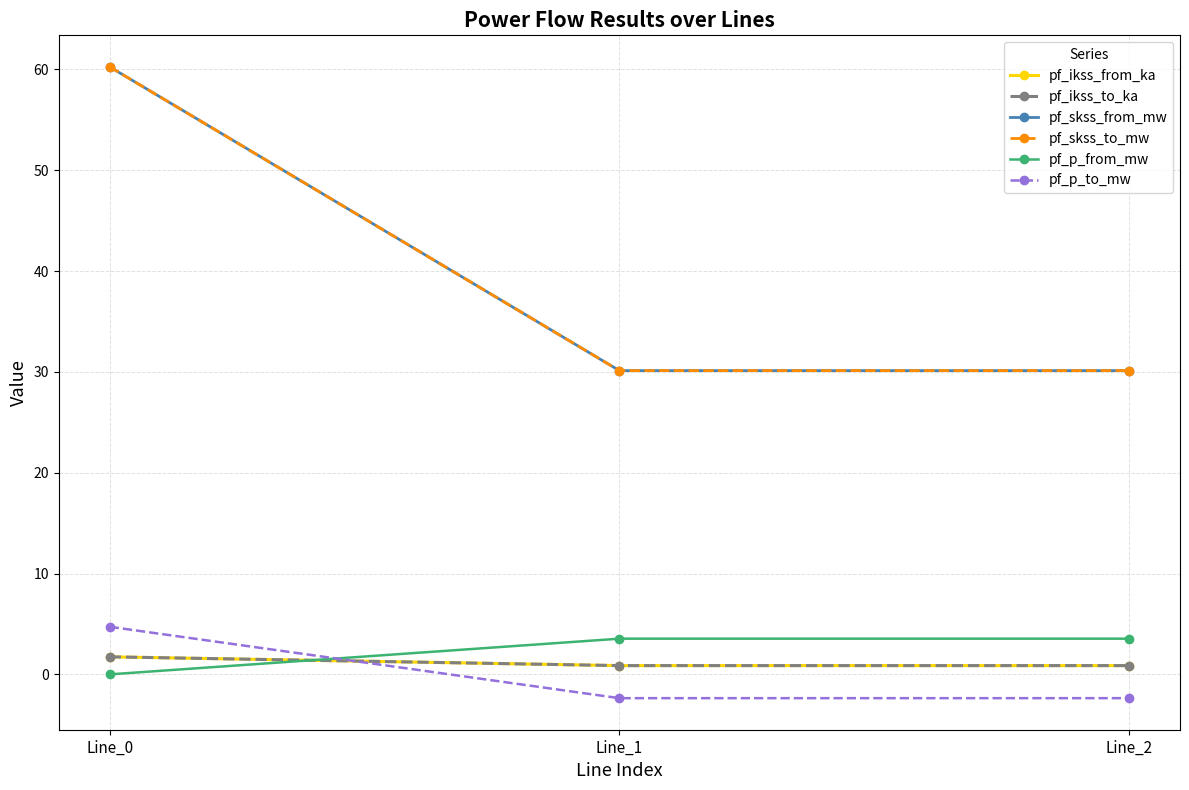

Which category has the lowest value in the pf_p_to_mw series?

Line_2